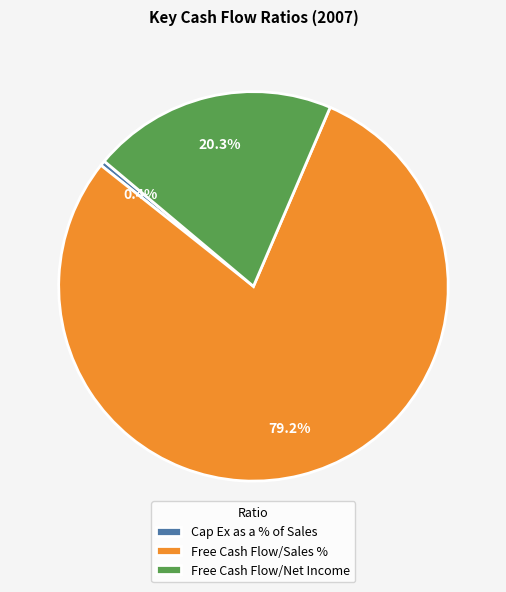

How many slices are in this pie chart?

3